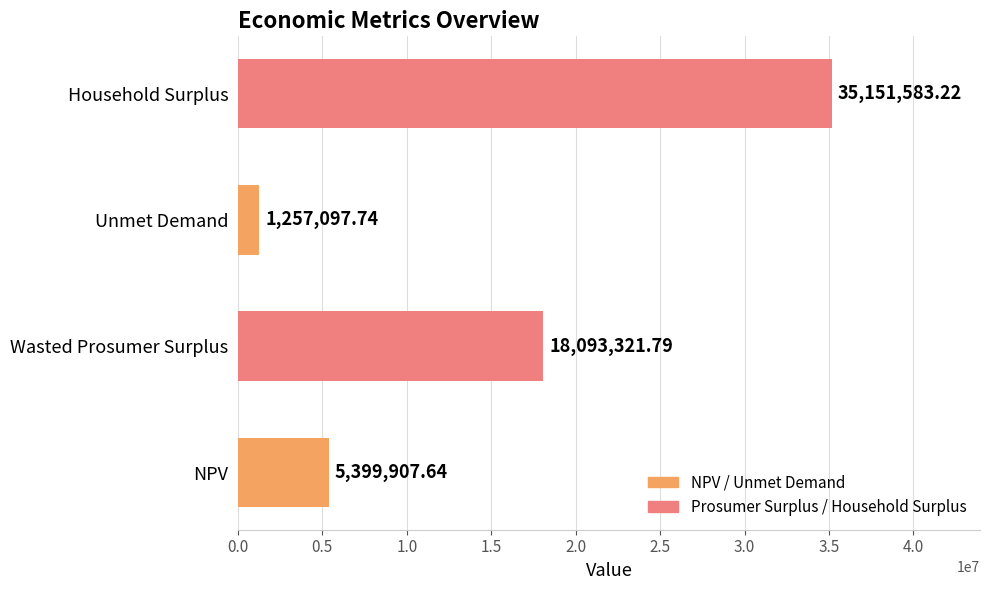

What is the smallest value displayed?

1257097.7